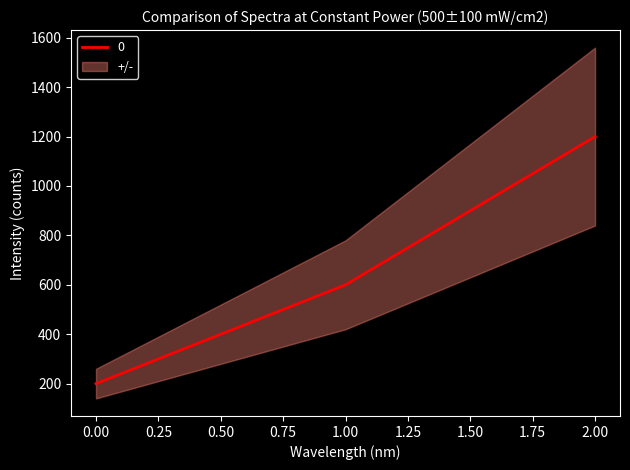

What is the difference between the maximum and minimum values?

1000